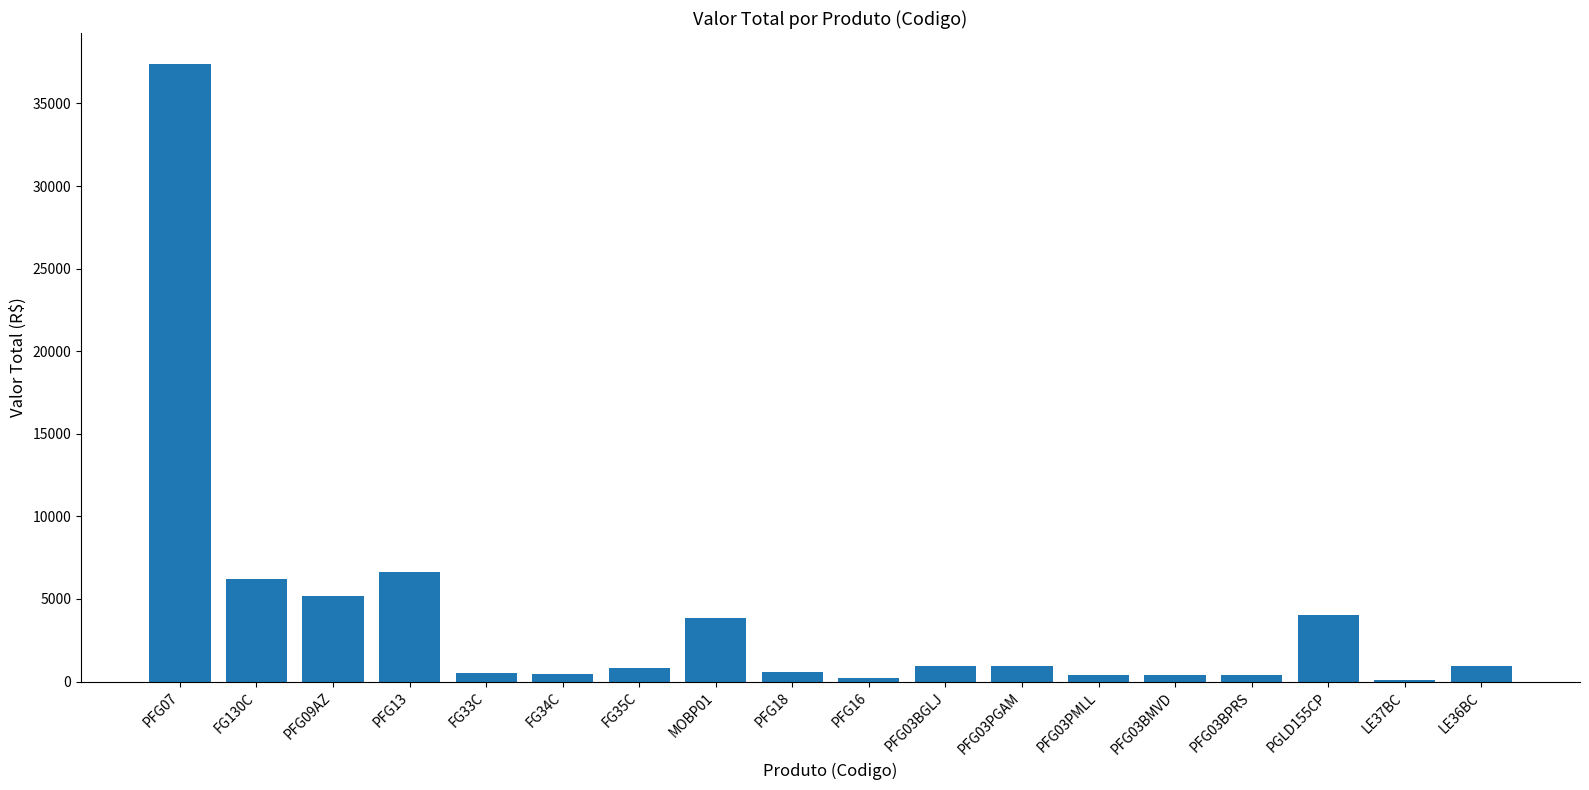

Which label corresponds to the largest value in the chart?

PFG07